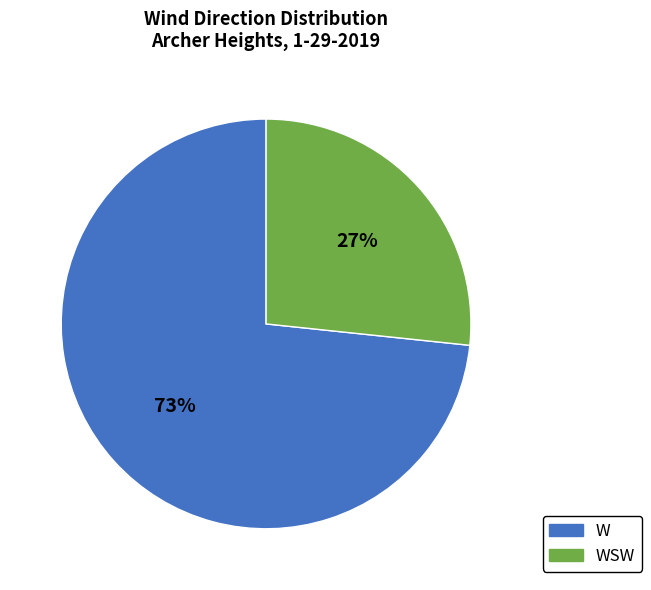

Does any single category account for the majority?

Yes